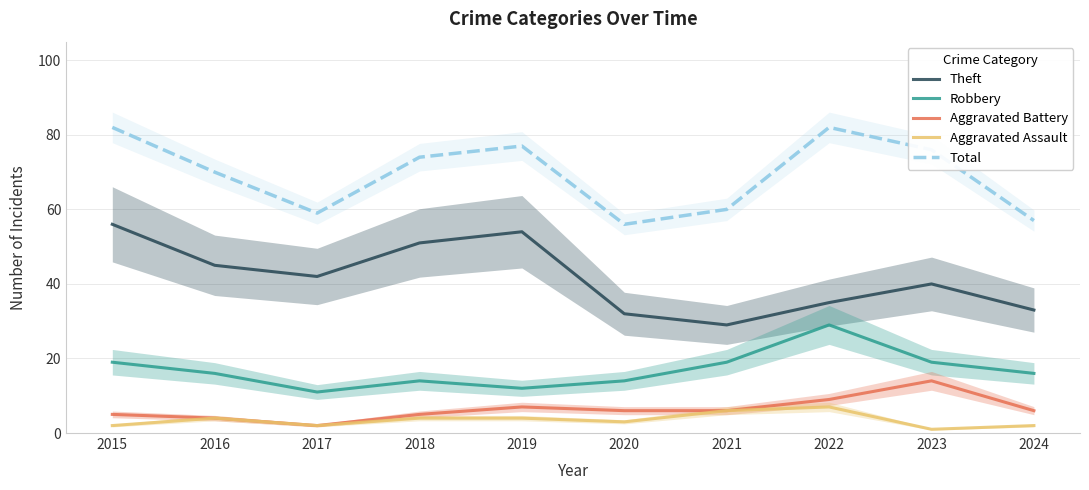

Reading left to right, transcribe all the data shown in this chart.

Theft: 56	45	42	51	54	32	29	35	40	33
Robbery: 19	16	11	14	12	14	19	29	19	16
Aggravated Battery: 5	4	2	5	7	6	6	9	14	6
Aggravated Assault: 2	4	2	4	4	3	6	7	1	2
Total: 82	70	59	74	77	56	60	82	76	57